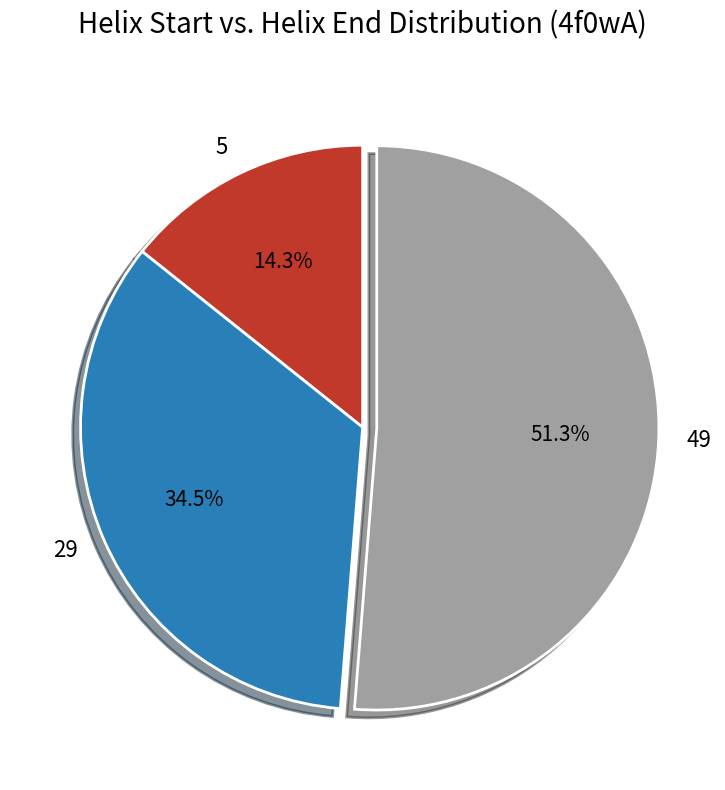

To the nearest percent, what is the combined percentage of 29 and 49?

86%